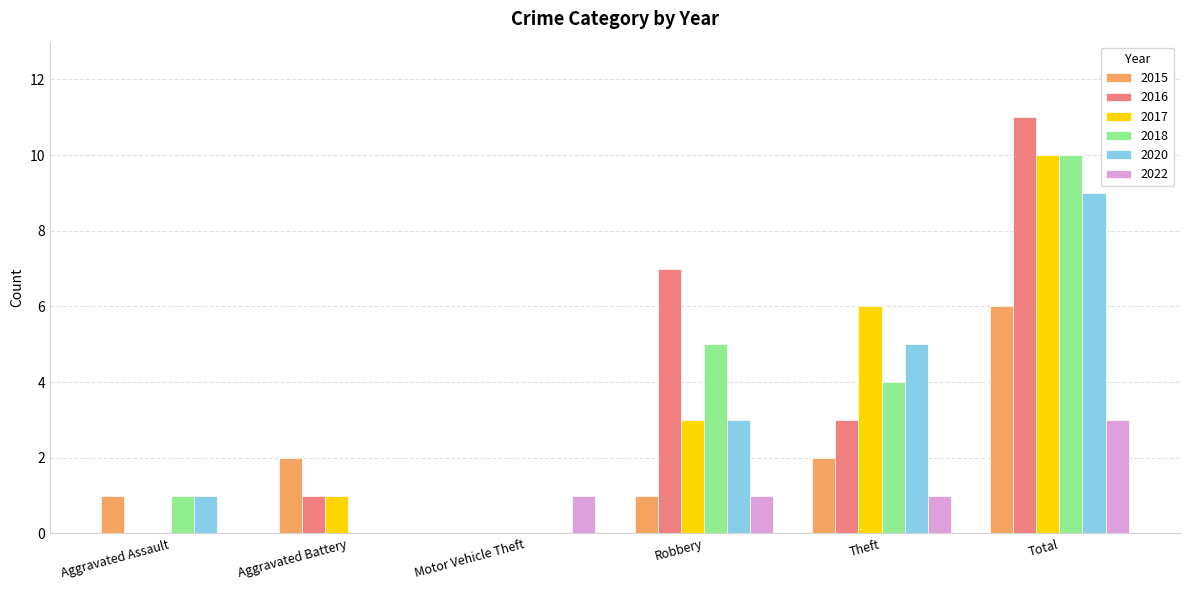

Is it true that 2015 equals 0 at Robbery?

False